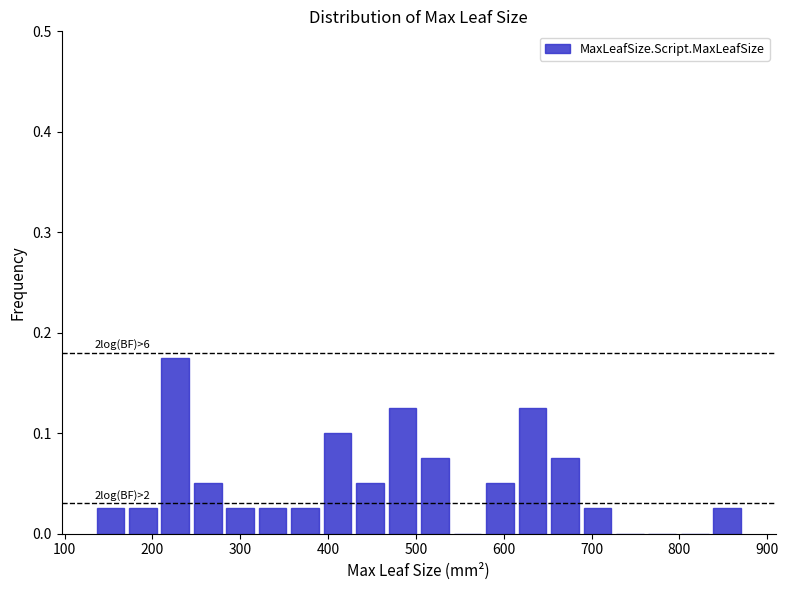

Read against the x-axis, roughly where is the centre of the tallest bar?

230